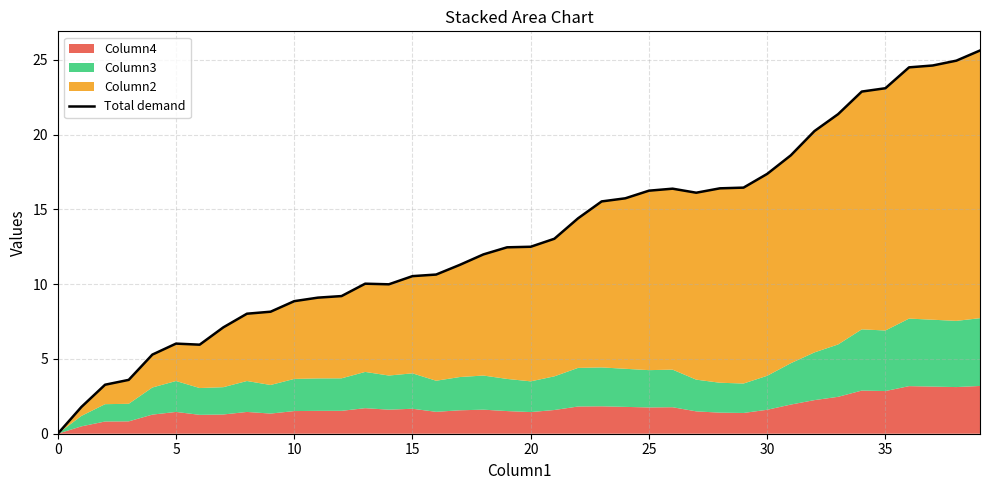

At which label is the value closest to 12?

18